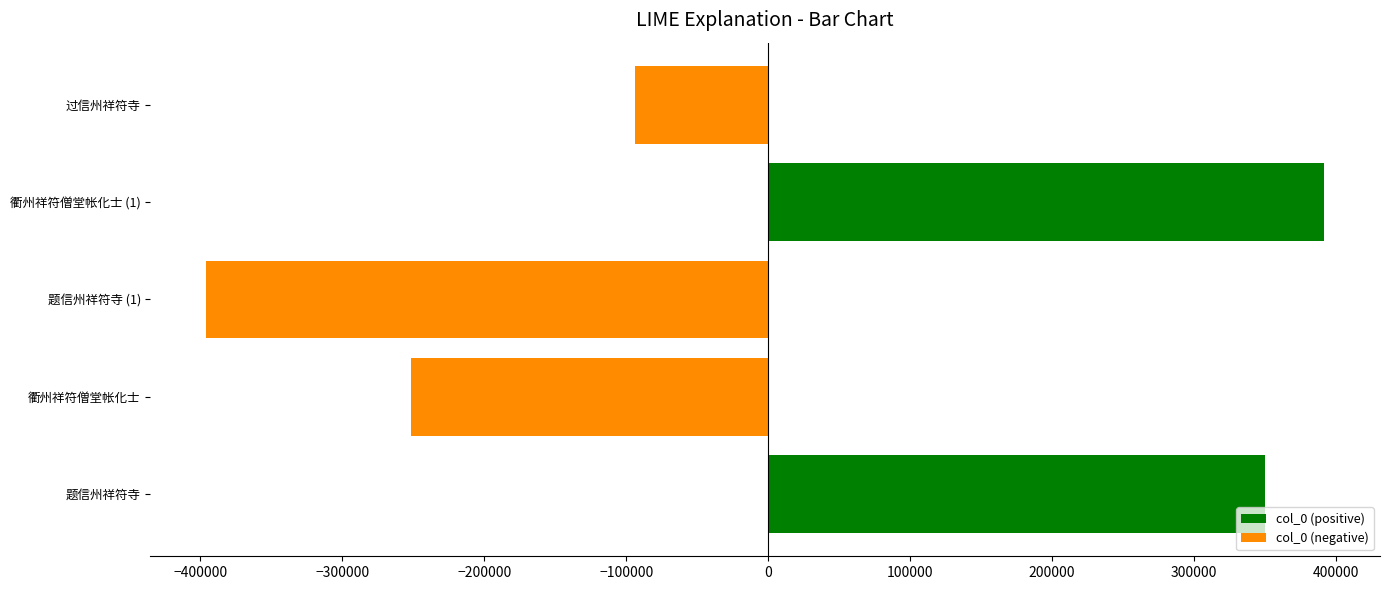

Reading bottom to top, transcribe all the data shown in this chart.

349773.8	-251563.2	-395727.2	391545.8	-94029.2